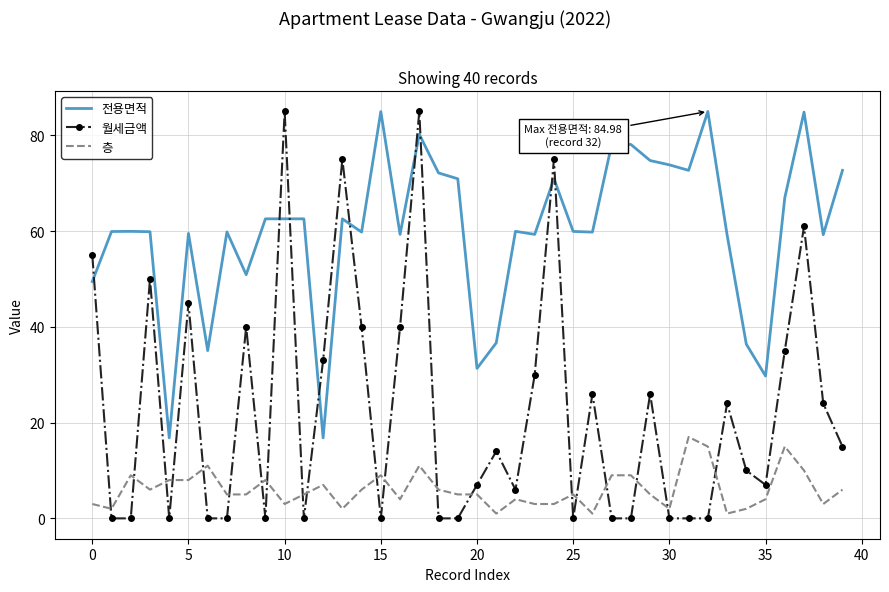

Which series has the largest range (max minus min)?

월세금액